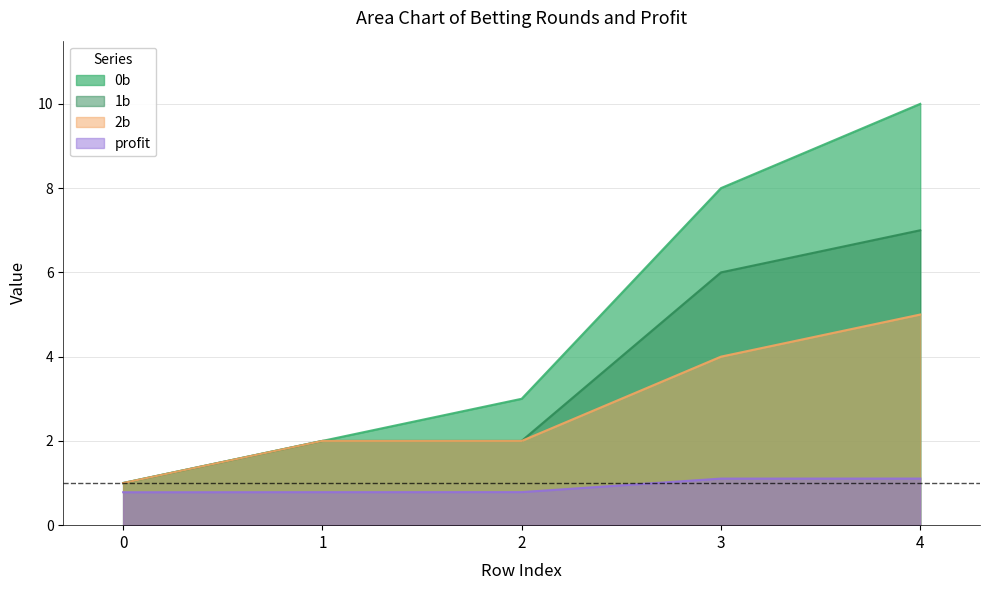

At which label is 2b closest to 3?

1